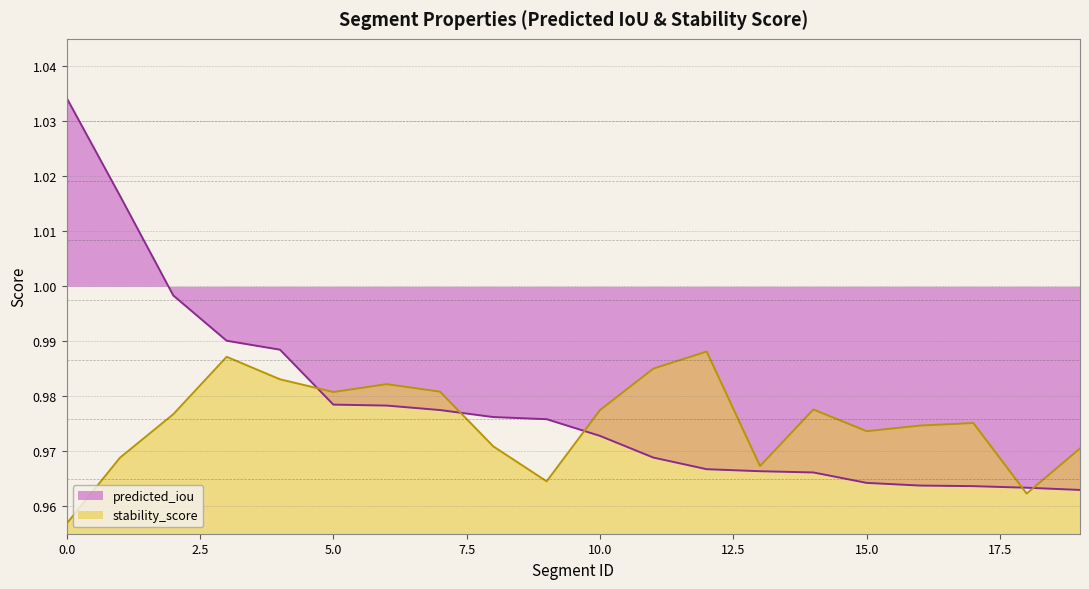

Where do predicted_iou and stability_score first cross each other?

4 and 5